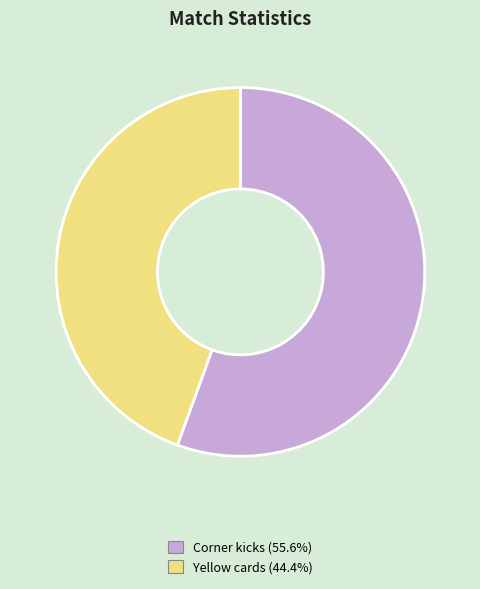

What is the ratio of the value at Yellow cards to the value at Corner kicks?

0.8